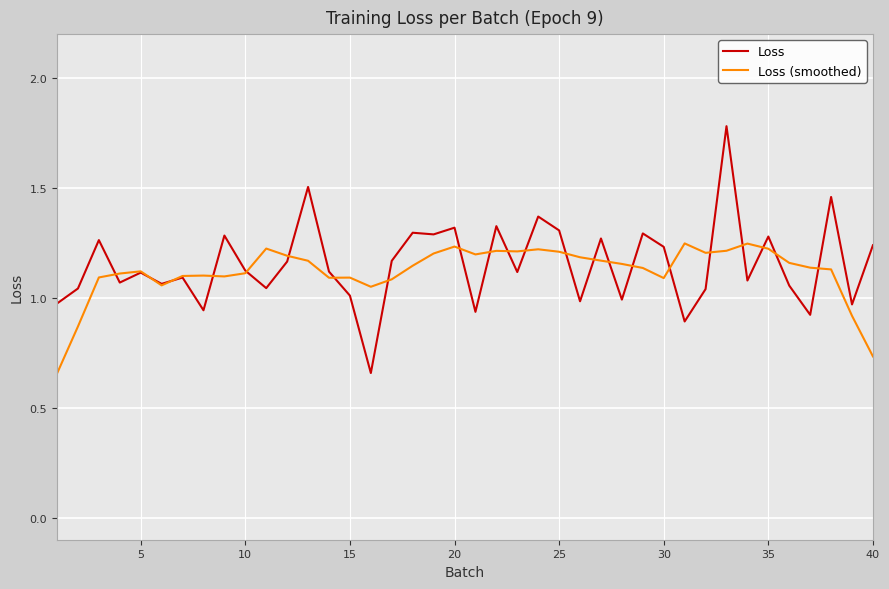

What is the highest value of the Loss series?

1.8